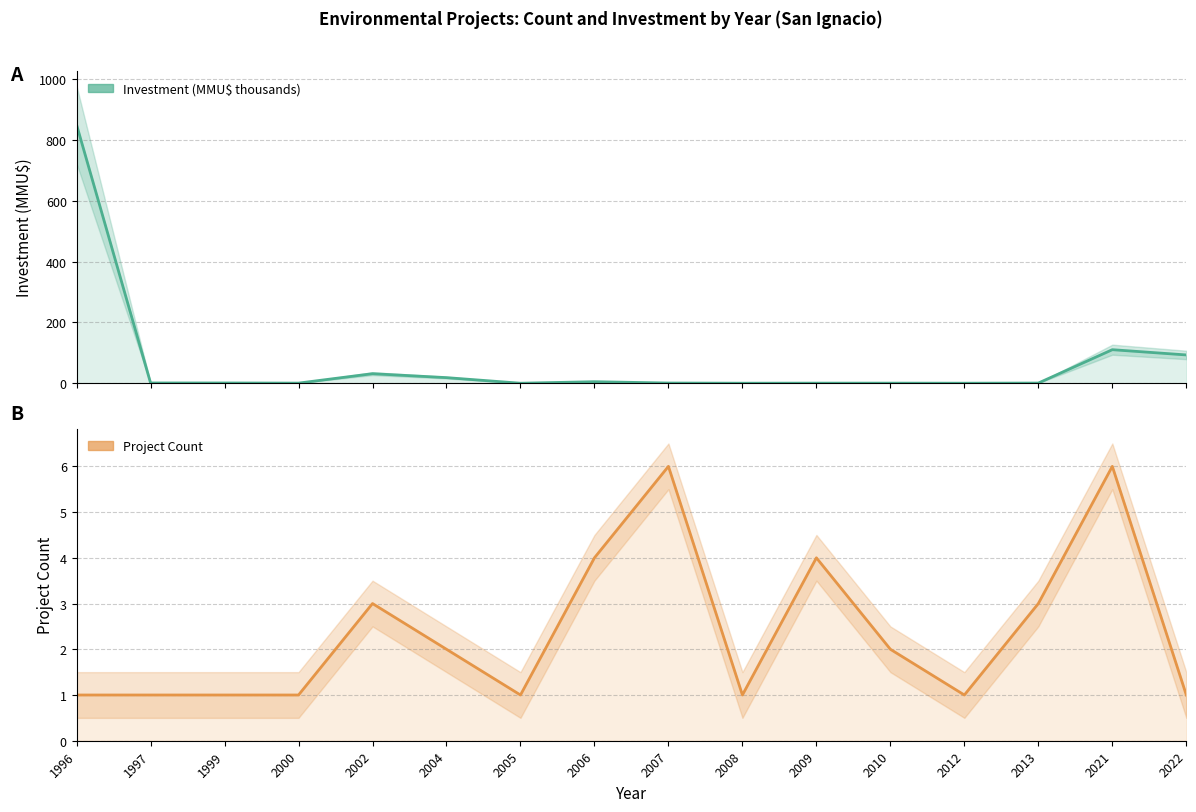

How many values in the Investment (MMU$) series exceed 0?

15